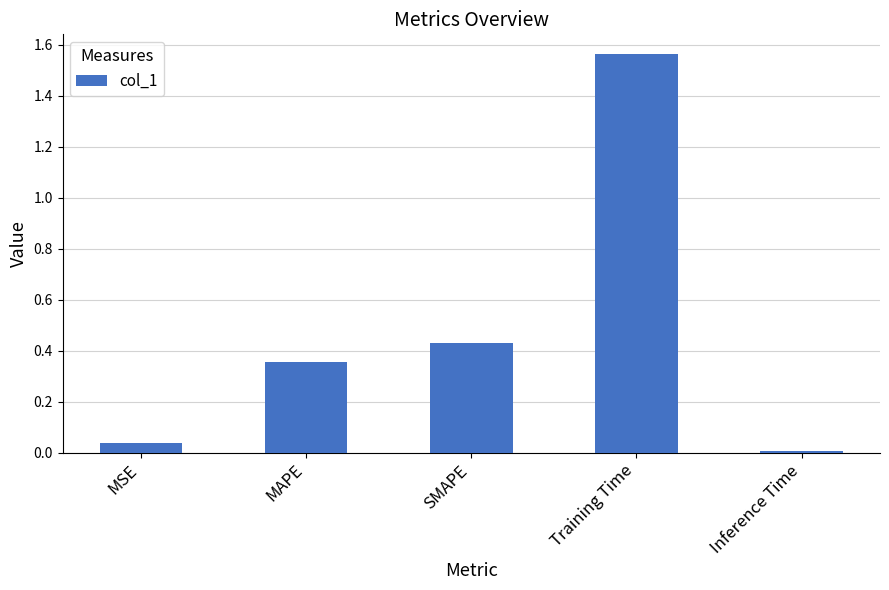

What is the sum of all values?

2.4